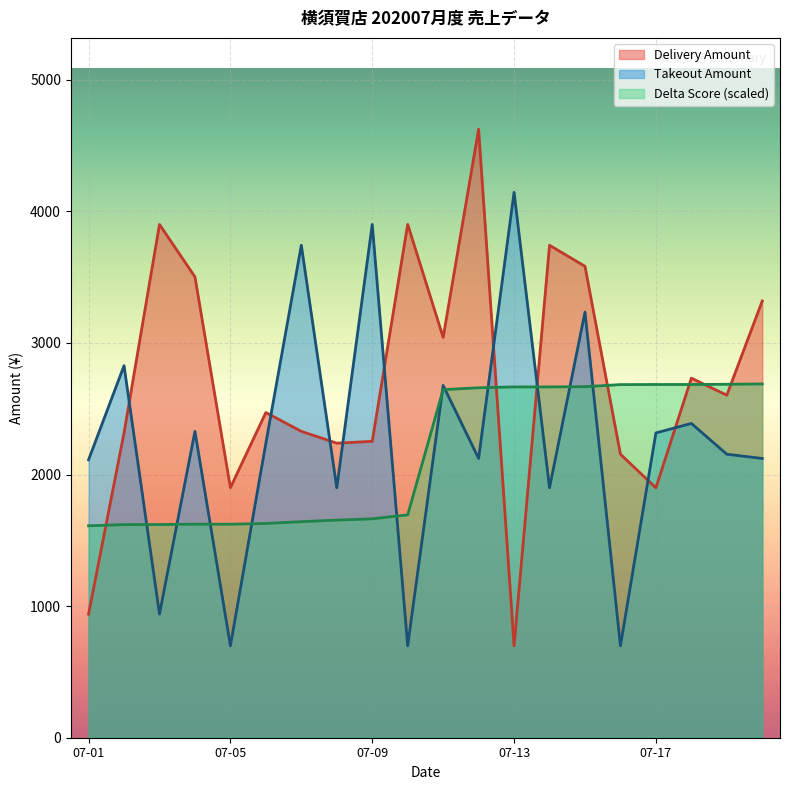

What is the spread (max minus min) of values at 07-01?

1173.0